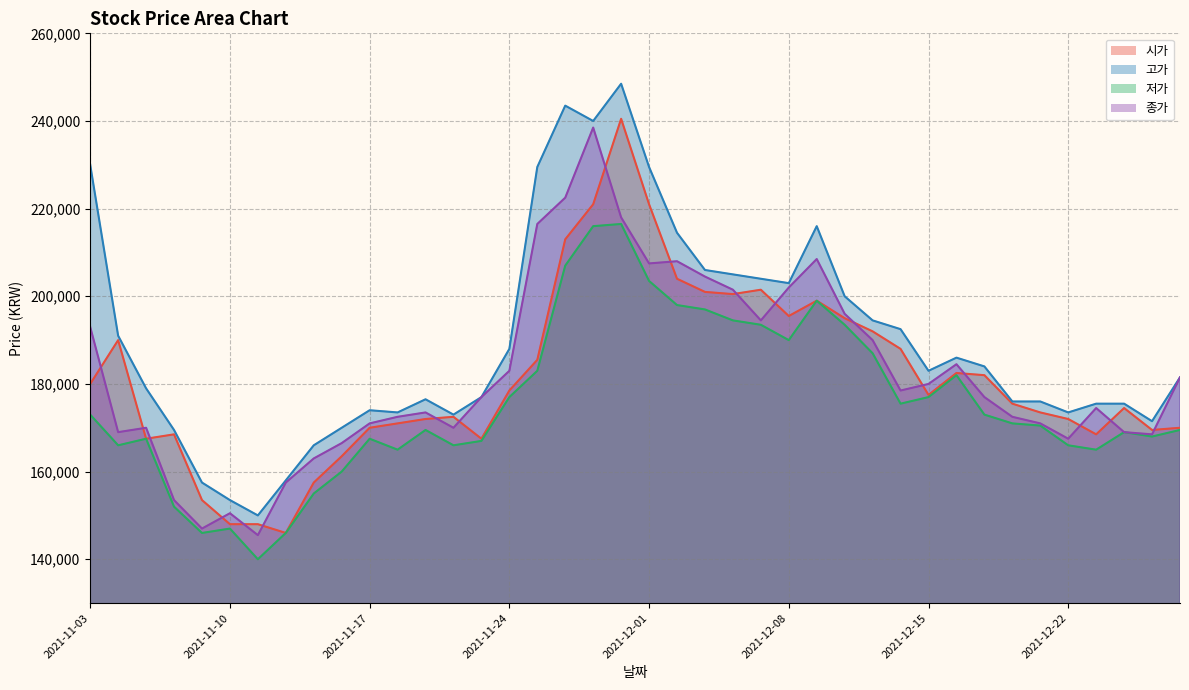

How many interior local peaks does the 고가 series have?

6